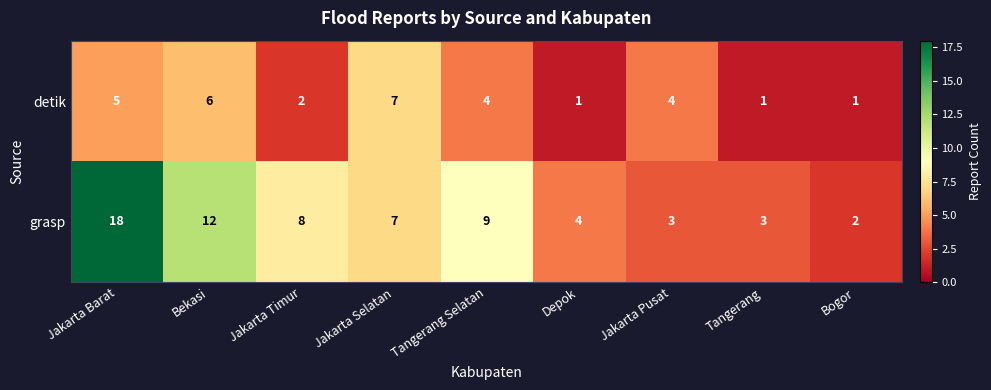

How many data points does each series have?

9